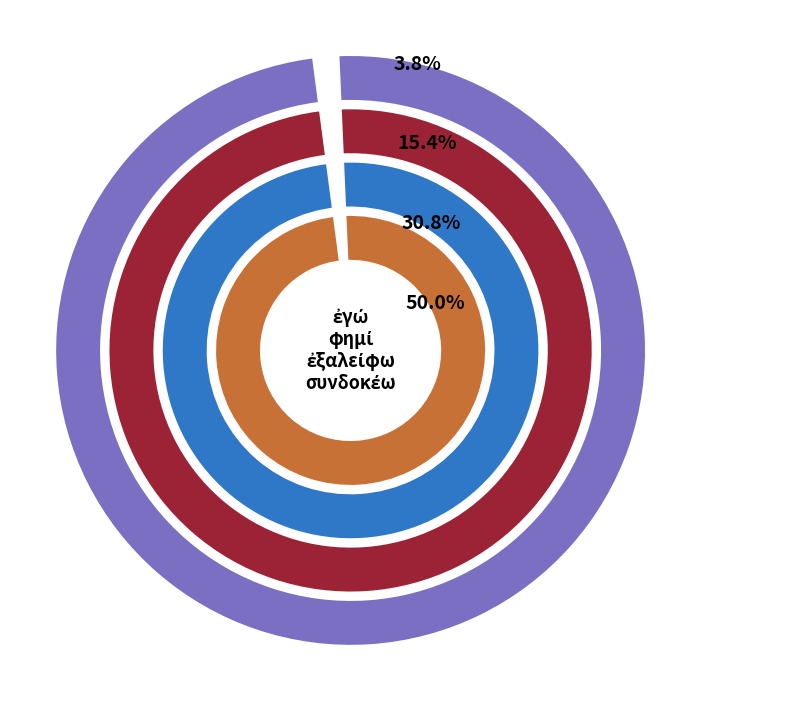

Which category has the smallest portion of the pie?

ἐγώ